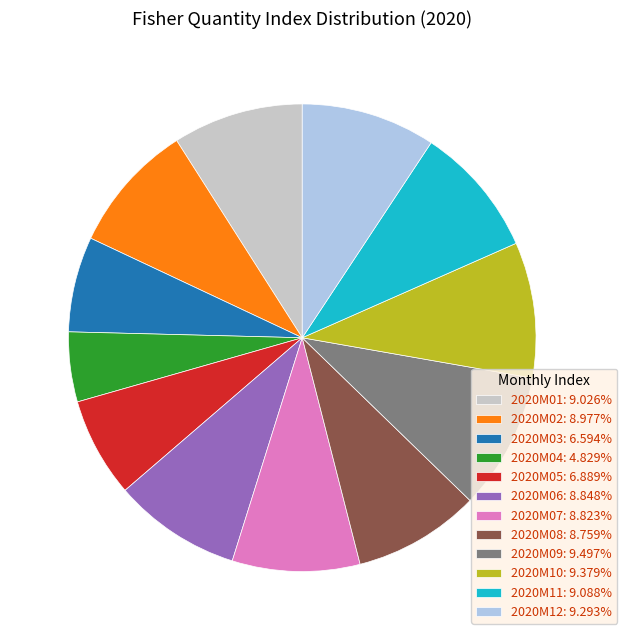

Is the sum of 2020M04 and 2020M03 greater than half?

No